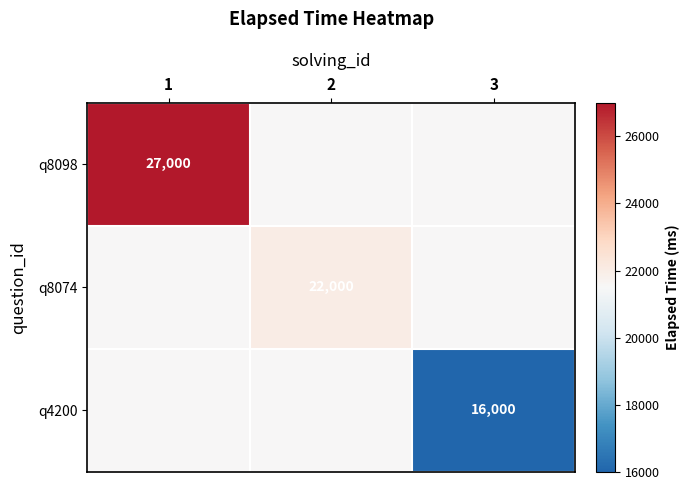

The q4200 series shows 16000 at 3. True or false?

True